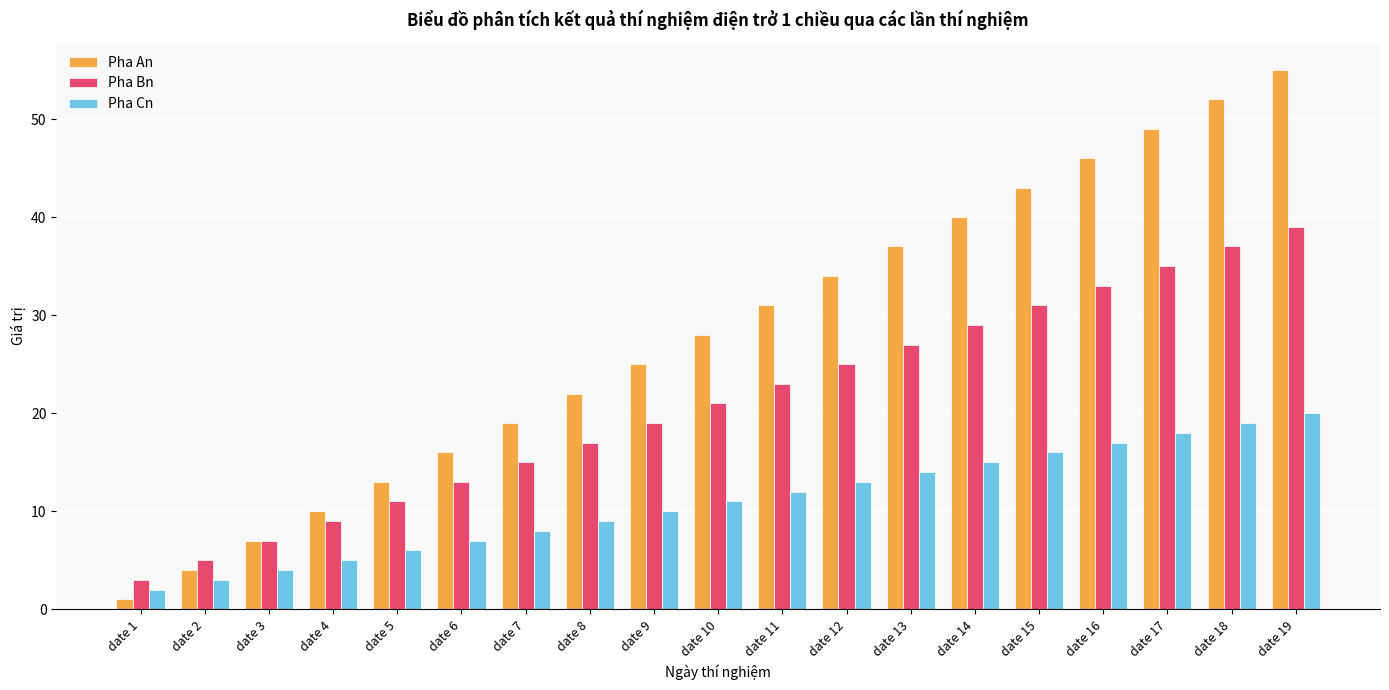

The Pha Bn series shows 13 at date 6. True or false?

True